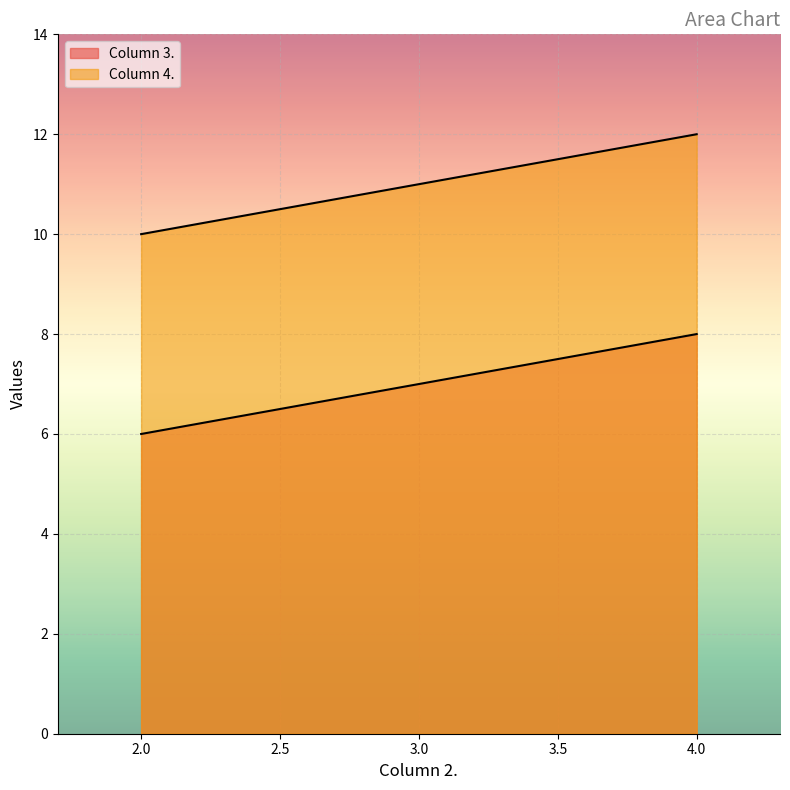

Reading left to right, transcribe all the data shown in this chart.

Column 3.: 2=6	3=7	4=8
Column 4.: 2=10	3=11	4=12